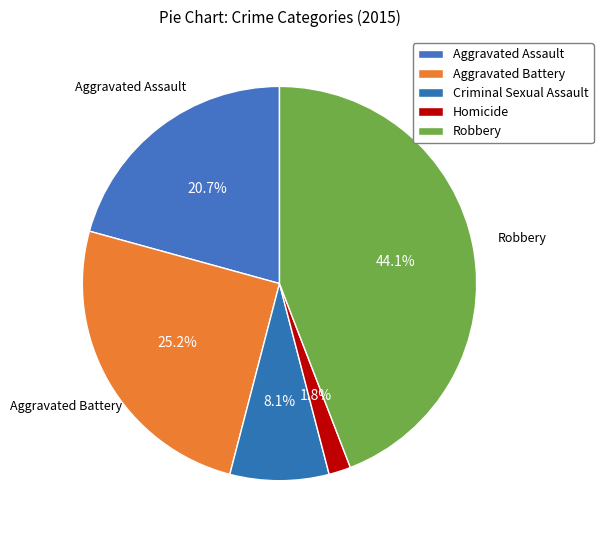

Count the number of slices in the pie.

5